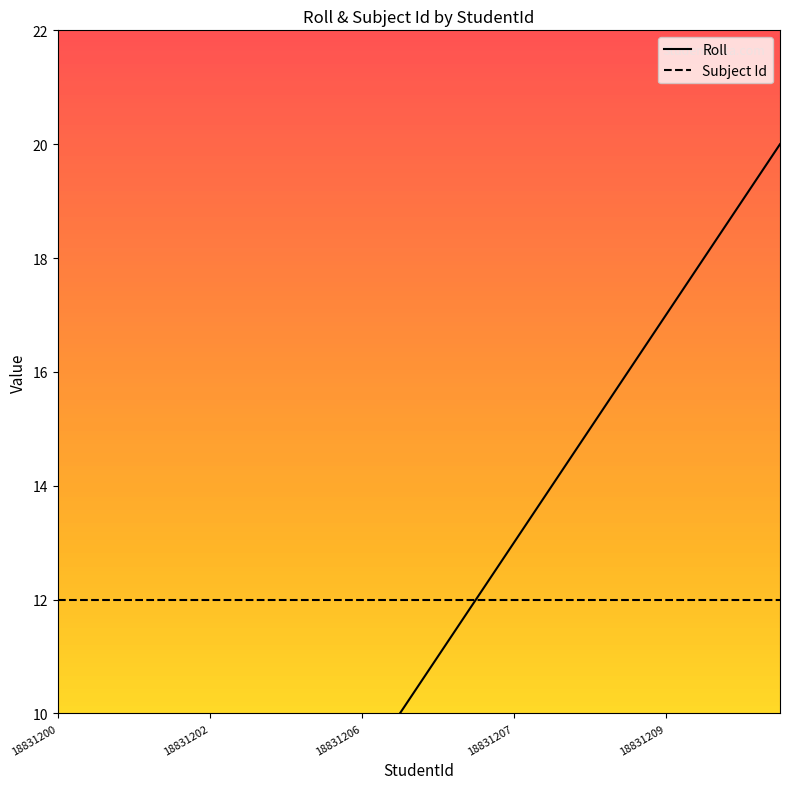

Is this an area chart (filled region under the line)?

No